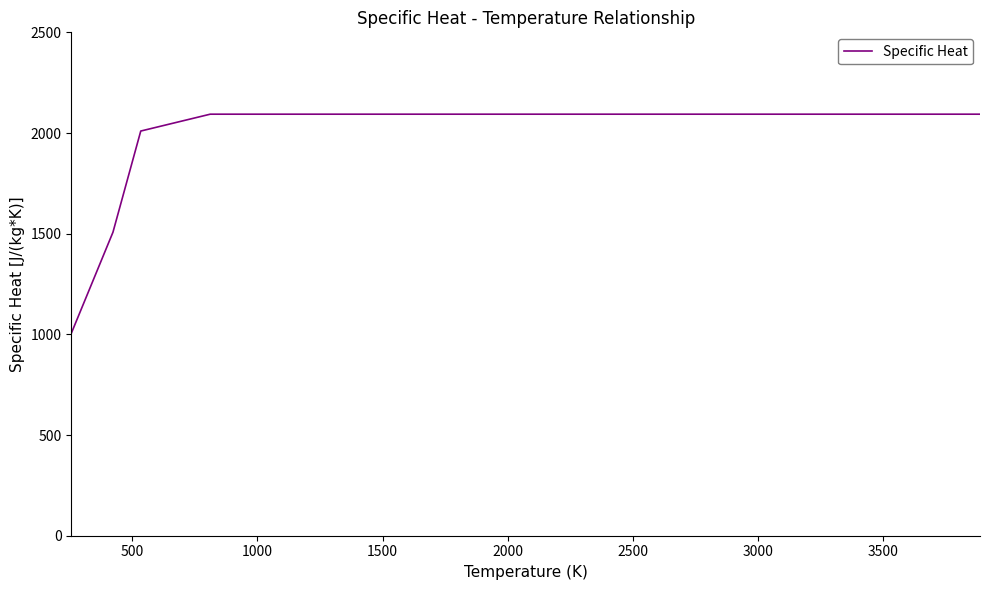

What is the minimum value shown in the chart?

1004.9